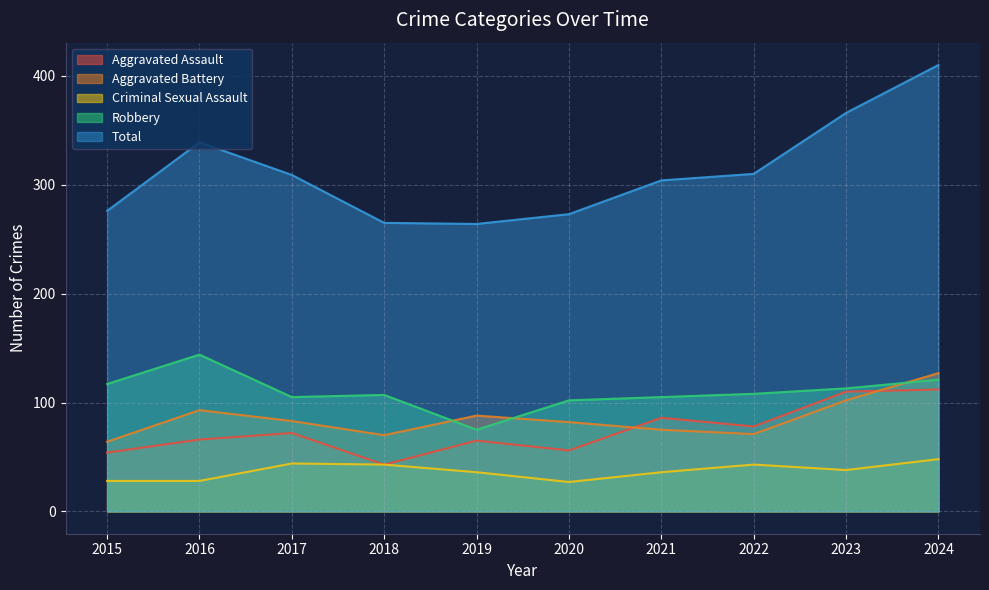

At 2017, list the series in order from smallest to largest.

Criminal Sexual Assault, Aggravated Assault, Aggravated Battery, Robbery, Total